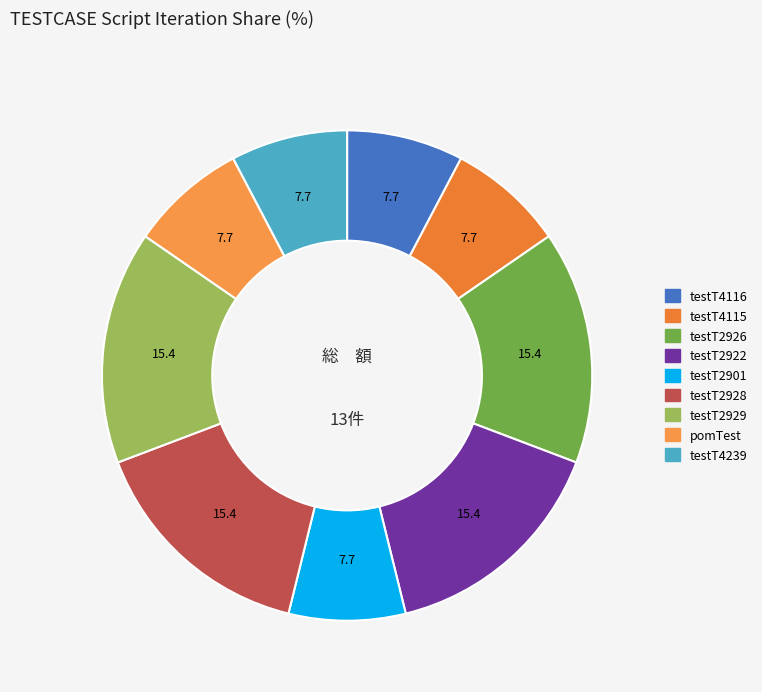

Count the number of slices in the pie.

9